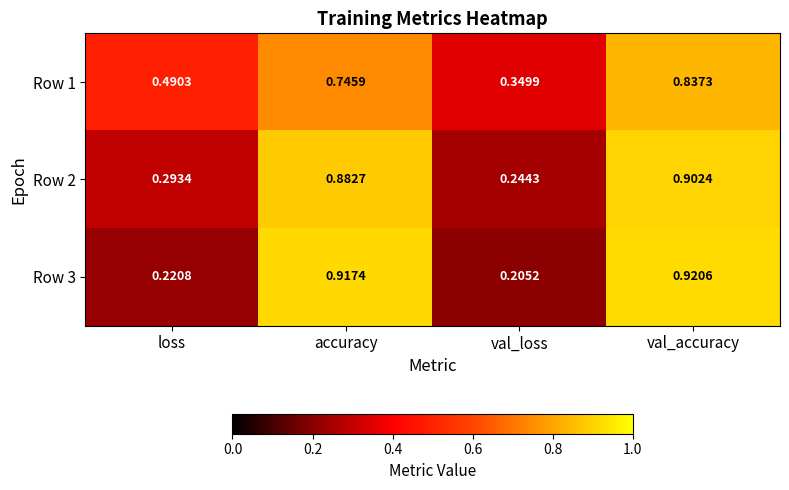

At which category does the chart reach its peak across all series?

val_accuracy